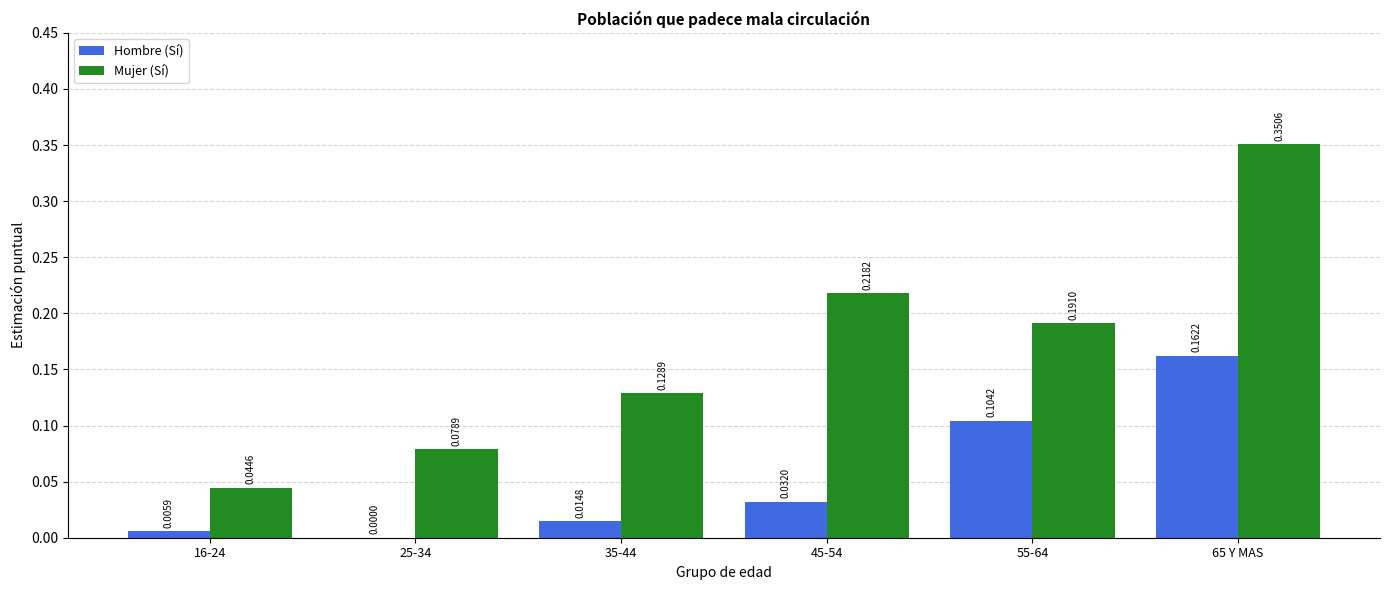

How many Mujer (Sí) values are between 0 and 1?

6